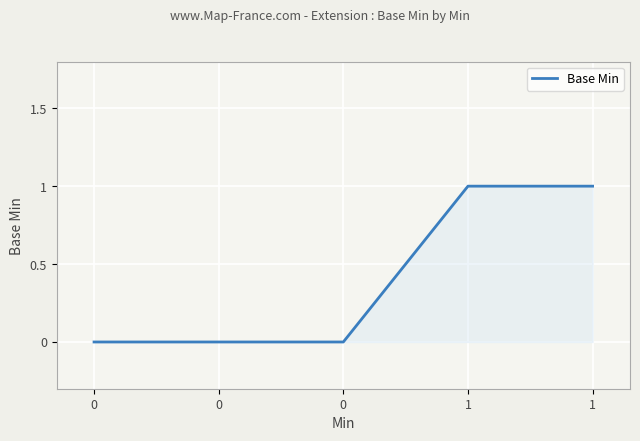

List the labels in order of value, smallest first.

0, 0, 0, 1, 1